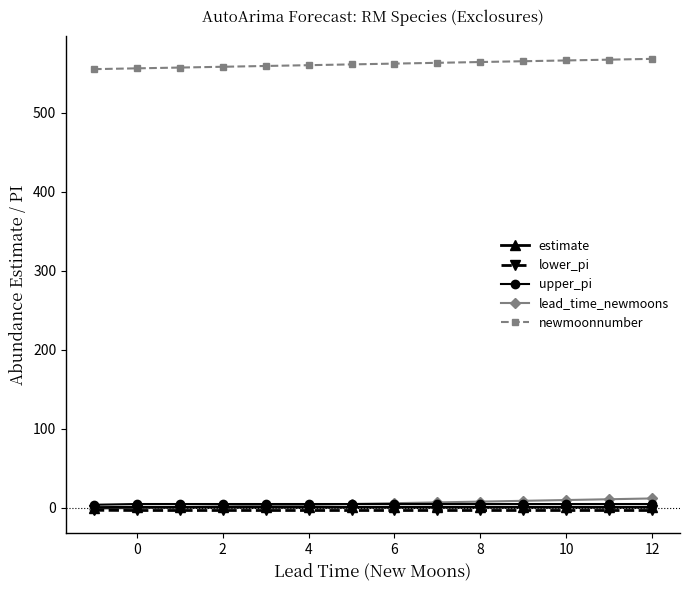

What is the minimum value for lead_time_newmoons?

-1.0